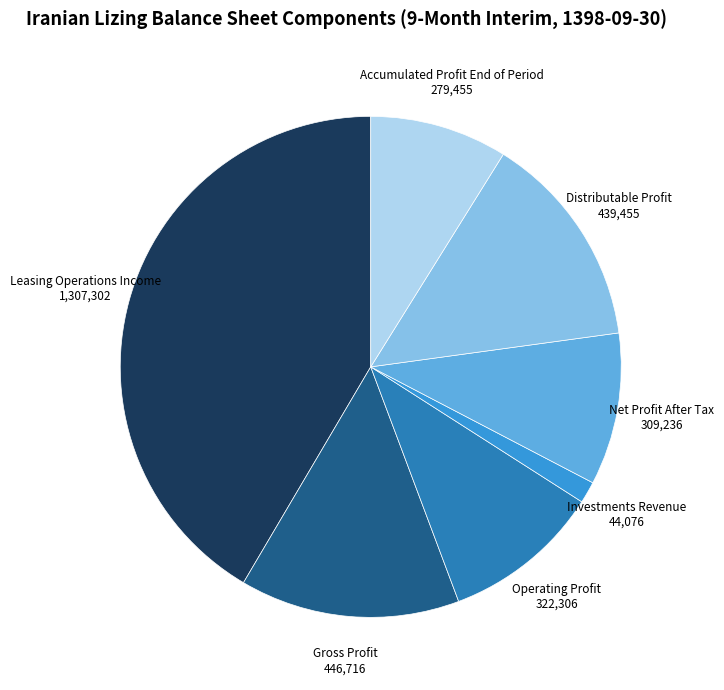

Combined, do Gross Profit and Investments Revenue account for over 50%?

No